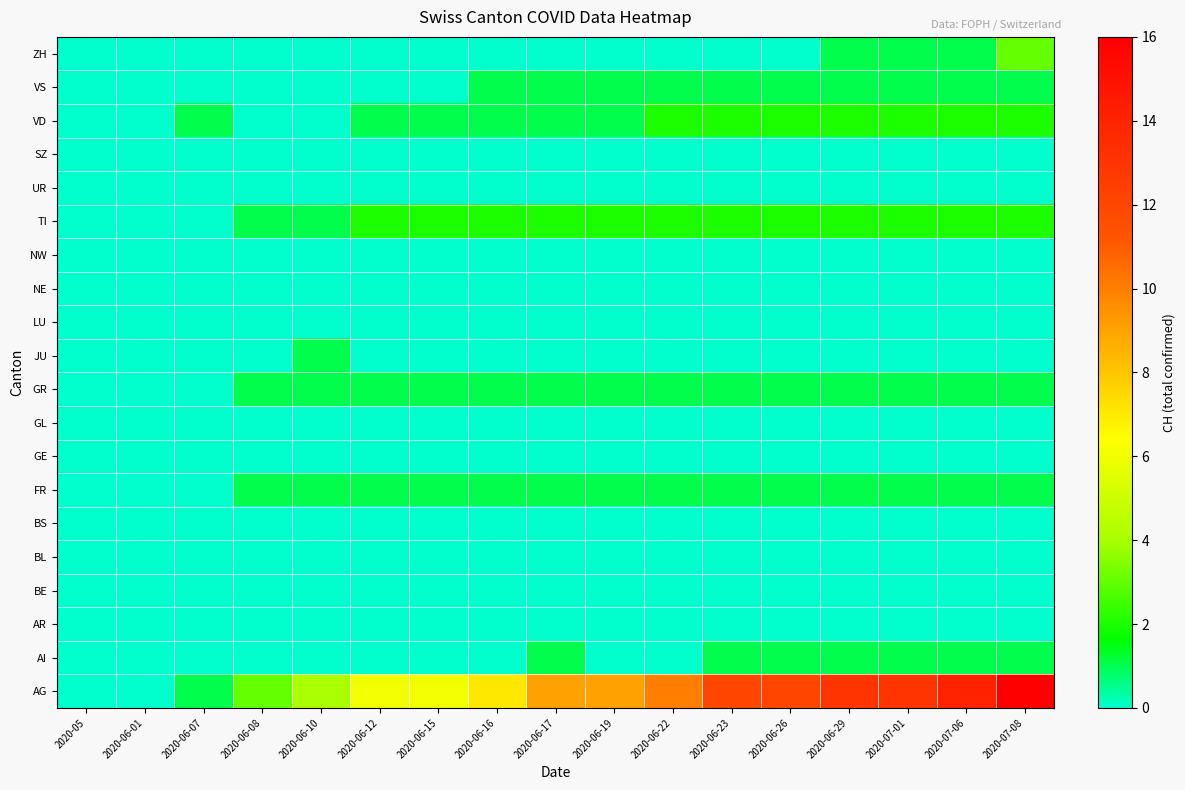

Reading left to right, extract all data points from this chart.

AG: 2020-05=0	2020-06-01=0	2020-06-07=1	2020-06-08=3	2020-06-10=4	2020-06-12=6	2020-06-15=6	2020-06-16=7	2020-06-17=9	2020-06-19=9	2020-06-22=10	2020-06-23=12	2020-06-26=12	2020-06-29=13	2020-07-01=13	2020-07-06=14	2020-07-08=16
AI: 2020-05=0	2020-06-01=0	2020-06-07=0	2020-06-08=0	2020-06-10=0	2020-06-12=0	2020-06-15=0	2020-06-16=0	2020-06-17=1	2020-06-19=0	2020-06-22=0	2020-06-23=1	2020-06-26=1	2020-06-29=1	2020-07-01=1	2020-07-06=1	2020-07-08=1
AR: 2020-05=0	2020-06-01=0	2020-06-07=0	2020-06-08=0	2020-06-10=0	2020-06-12=0	2020-06-15=0	2020-06-16=0	2020-06-17=0	2020-06-19=0	2020-06-22=0	2020-06-23=0	2020-06-26=0	2020-06-29=0	2020-07-01=0	2020-07-06=0	2020-07-08=0
BE: 2020-05=0	2020-06-01=0	2020-06-07=0	2020-06-08=0	2020-06-10=0	2020-06-12=0	2020-06-15=0	2020-06-16=0	2020-06-17=0	2020-06-19=0	2020-06-22=0	2020-06-23=0	2020-06-26=0	2020-06-29=0	2020-07-01=0	2020-07-06=0	2020-07-08=0
BL: 2020-05=0	2020-06-01=0	2020-06-07=0	2020-06-08=0	2020-06-10=0	2020-06-12=0	2020-06-15=0	2020-06-16=0	2020-06-17=0	2020-06-19=0	2020-06-22=0	2020-06-23=0	2020-06-26=0	2020-06-29=0	2020-07-01=0	2020-07-06=0	2020-07-08=0
BS: 2020-05=0	2020-06-01=0	2020-06-07=0	2020-06-08=0	2020-06-10=0	2020-06-12=0	2020-06-15=0	2020-06-16=0	2020-06-17=0	2020-06-19=0	2020-06-22=0	2020-06-23=0	2020-06-26=0	2020-06-29=0	2020-07-01=0	2020-07-06=0	2020-07-08=0
FR: 2020-05=0	2020-06-01=0	2020-06-07=0	2020-06-08=1	2020-06-10=1	2020-06-12=1	2020-06-15=1	2020-06-16=1	2020-06-17=1	2020-06-19=1	2020-06-22=1	2020-06-23=1	2020-06-26=1	2020-06-29=1	2020-07-01=1	2020-07-06=1	2020-07-08=1
GE: 2020-05=0	2020-06-01=0	2020-06-07=0	2020-06-08=0	2020-06-10=0	2020-06-12=0	2020-06-15=0	2020-06-16=0	2020-06-17=0	2020-06-19=0	2020-06-22=0	2020-06-23=0	2020-06-26=0	2020-06-29=0	2020-07-01=0	2020-07-06=0	2020-07-08=0
GL: 2020-05=0	2020-06-01=0	2020-06-07=0	2020-06-08=0	2020-06-10=0	2020-06-12=0	2020-06-15=0	2020-06-16=0	2020-06-17=0	2020-06-19=0	2020-06-22=0	2020-06-23=0	2020-06-26=0	2020-06-29=0	2020-07-01=0	2020-07-06=0	2020-07-08=0
GR: 2020-05=0	2020-06-01=0	2020-06-07=0	2020-06-08=1	2020-06-10=1	2020-06-12=1	2020-06-15=1	2020-06-16=1	2020-06-17=1	2020-06-19=1	2020-06-22=1	2020-06-23=1	2020-06-26=1	2020-06-29=1	2020-07-01=1	2020-07-06=1	2020-07-08=1
JU: 2020-05=0	2020-06-01=0	2020-06-07=0	2020-06-08=0	2020-06-10=1	2020-06-12=0	2020-06-15=0	2020-06-16=0	2020-06-17=0	2020-06-19=0	2020-06-22=0	2020-06-23=0	2020-06-26=0	2020-06-29=0	2020-07-01=0	2020-07-06=0	2020-07-08=0
LU: 2020-05=0	2020-06-01=0	2020-06-07=0	2020-06-08=0	2020-06-10=0	2020-06-12=0	2020-06-15=0	2020-06-16=0	2020-06-17=0	2020-06-19=0	2020-06-22=0	2020-06-23=0	2020-06-26=0	2020-06-29=0	2020-07-01=0	2020-07-06=0	2020-07-08=0
NE: 2020-05=0	2020-06-01=0	2020-06-07=0	2020-06-08=0	2020-06-10=0	2020-06-12=0	2020-06-15=0	2020-06-16=0	2020-06-17=0	2020-06-19=0	2020-06-22=0	2020-06-23=0	2020-06-26=0	2020-06-29=0	2020-07-01=0	2020-07-06=0	2020-07-08=0
NW: 2020-05=0	2020-06-01=0	2020-06-07=0	2020-06-08=0	2020-06-10=0	2020-06-12=0	2020-06-15=0	2020-06-16=0	2020-06-17=0	2020-06-19=0	2020-06-22=0	2020-06-23=0	2020-06-26=0	2020-06-29=0	2020-07-01=0	2020-07-06=0	2020-07-08=0
TI: 2020-05=0	2020-06-01=0	2020-06-07=0	2020-06-08=1	2020-06-10=1	2020-06-12=2	2020-06-15=2	2020-06-16=2	2020-06-17=2	2020-06-19=2	2020-06-22=2	2020-06-23=2	2020-06-26=2	2020-06-29=2	2020-07-01=2	2020-07-06=2	2020-07-08=2
UR: 2020-05=0	2020-06-01=0	2020-06-07=0	2020-06-08=0	2020-06-10=0	2020-06-12=0	2020-06-15=0	2020-06-16=0	2020-06-17=0	2020-06-19=0	2020-06-22=0	2020-06-23=0	2020-06-26=0	2020-06-29=0	2020-07-01=0	2020-07-06=0	2020-07-08=0
SZ: 2020-05=0	2020-06-01=0	2020-06-07=0	2020-06-08=0	2020-06-10=0	2020-06-12=0	2020-06-15=0	2020-06-16=0	2020-06-17=0	2020-06-19=0	2020-06-22=0	2020-06-23=0	2020-06-26=0	2020-06-29=0	2020-07-01=0	2020-07-06=0	2020-07-08=0
VD: 2020-05=0	2020-06-01=0	2020-06-07=1	2020-06-08=0	2020-06-10=0	2020-06-12=1	2020-06-15=1	2020-06-16=1	2020-06-17=1	2020-06-19=1	2020-06-22=2	2020-06-23=2	2020-06-26=2	2020-06-29=2	2020-07-01=2	2020-07-06=2	2020-07-08=2
VS: 2020-05=0	2020-06-01=0	2020-06-07=0	2020-06-08=0	2020-06-10=0	2020-06-12=0	2020-06-15=0	2020-06-16=1	2020-06-17=1	2020-06-19=1	2020-06-22=1	2020-06-23=1	2020-06-26=1	2020-06-29=1	2020-07-01=1	2020-07-06=1	2020-07-08=1
ZH: 2020-05=0	2020-06-01=0	2020-06-07=0	2020-06-08=0	2020-06-10=0	2020-06-12=0	2020-06-15=0	2020-06-16=0	2020-06-17=0	2020-06-19=0	2020-06-22=0	2020-06-23=0	2020-06-26=0	2020-06-29=1	2020-07-01=1	2020-07-06=1	2020-07-08=3